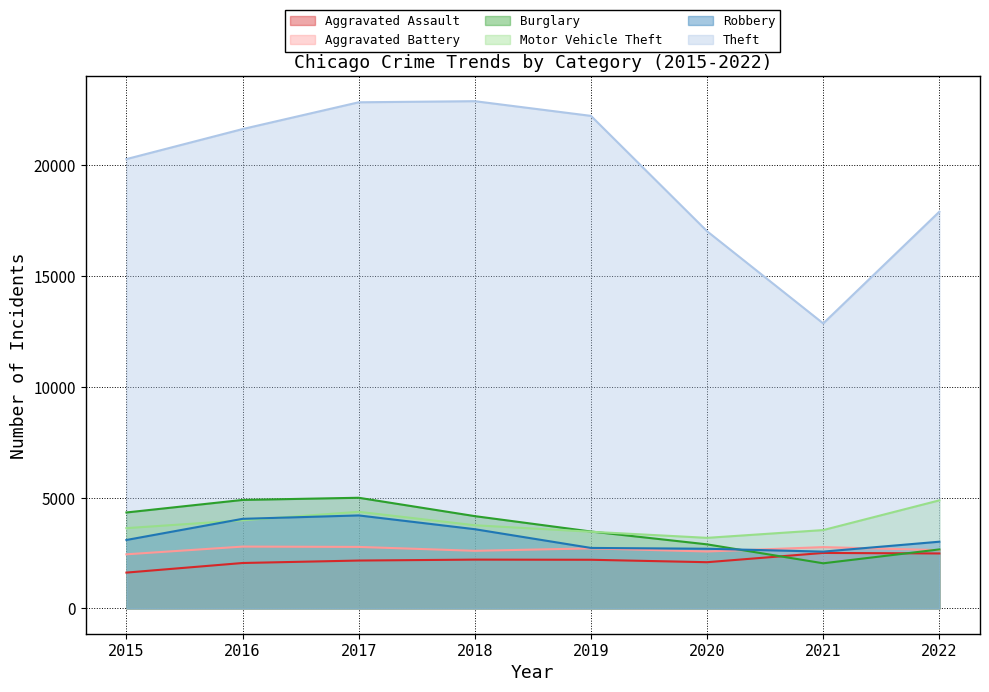

What is the average value of the Motor Vehicle Theft series?

3843